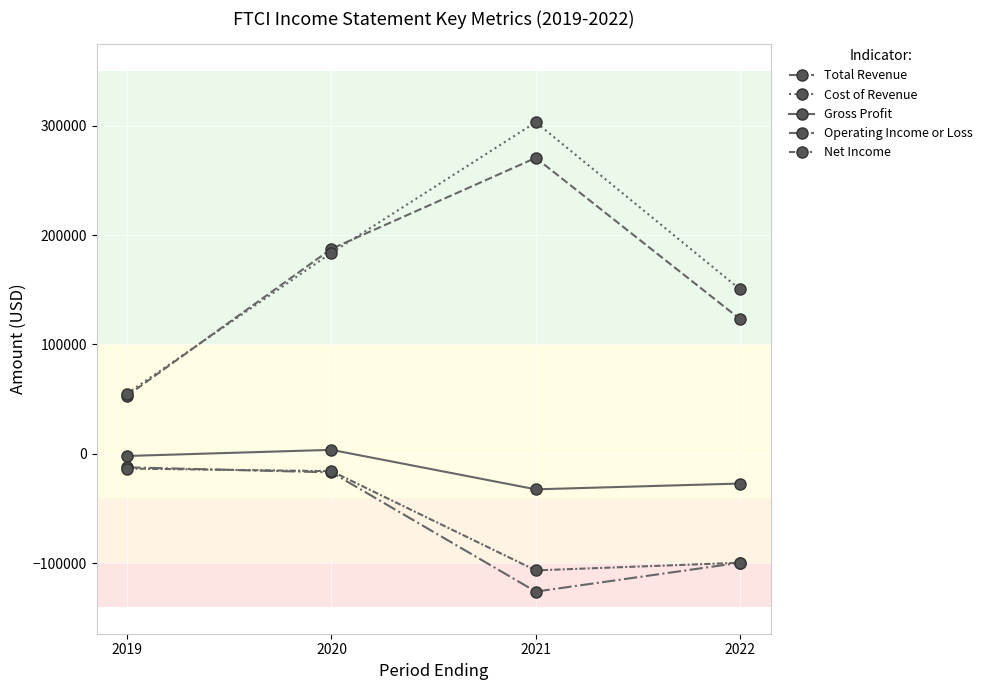

What is the spread (max minus min) of values at 2021?

429100